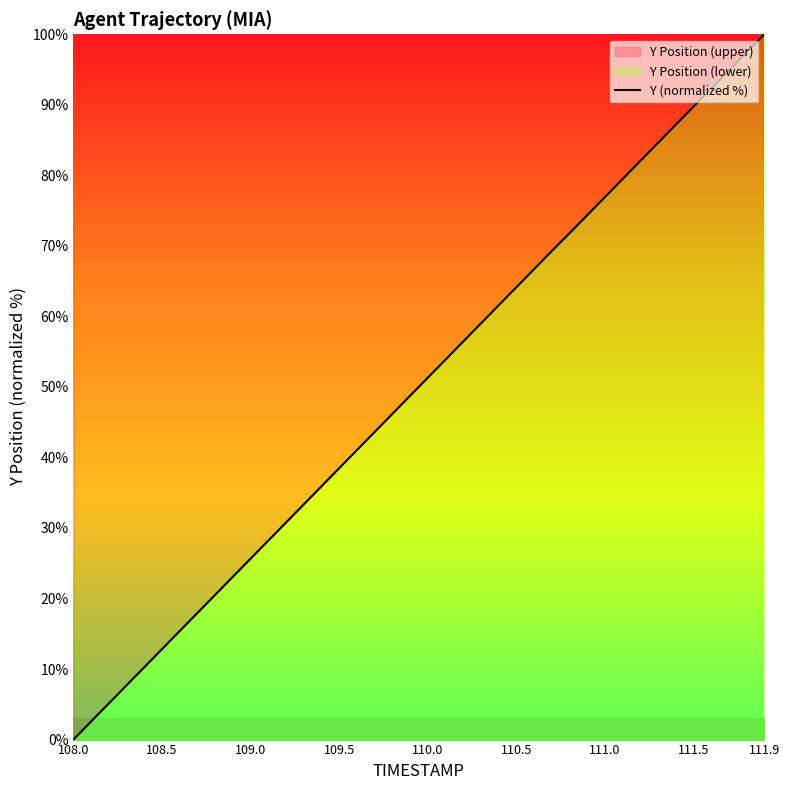

Reading right to left, list all the values displayed in this chart.

100.0	97.4	94.9	92.3	89.7	87.2	84.6	82.0	79.5	76.9	74.3	71.8	69.3	66.7	64.1	61.6	59.0	56.4	53.9	51.3	48.7	46.2	43.6	41.0	38.5	35.9	33.3	30.8	28.2	25.7	23.1	20.5	18.0	15.4	12.8	10.3	7.7	5.1	2.6	0.0